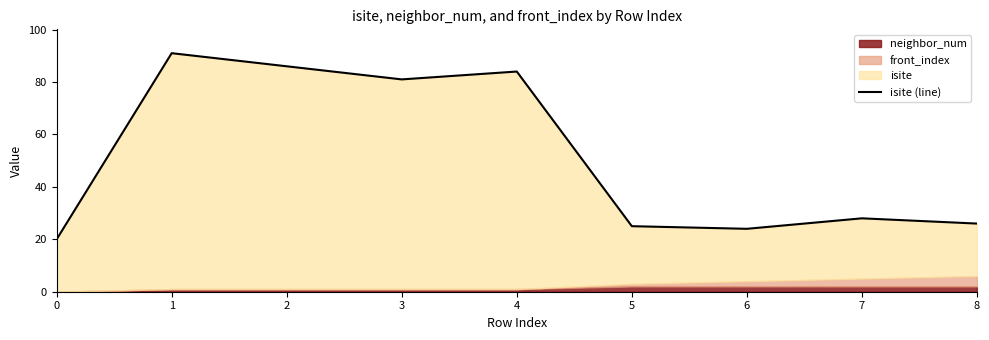

Rank the categories by value from highest to lowest.

1, 2, 4, 3, 7, 8, 5, 6, 0